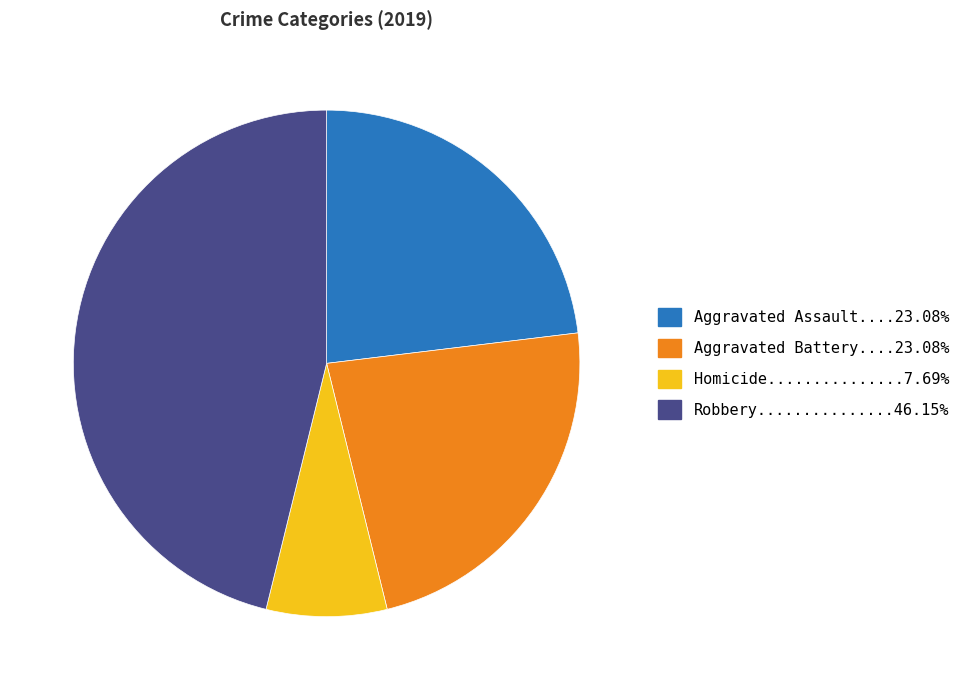

Is there any slice that represents more than half of the pie?

No